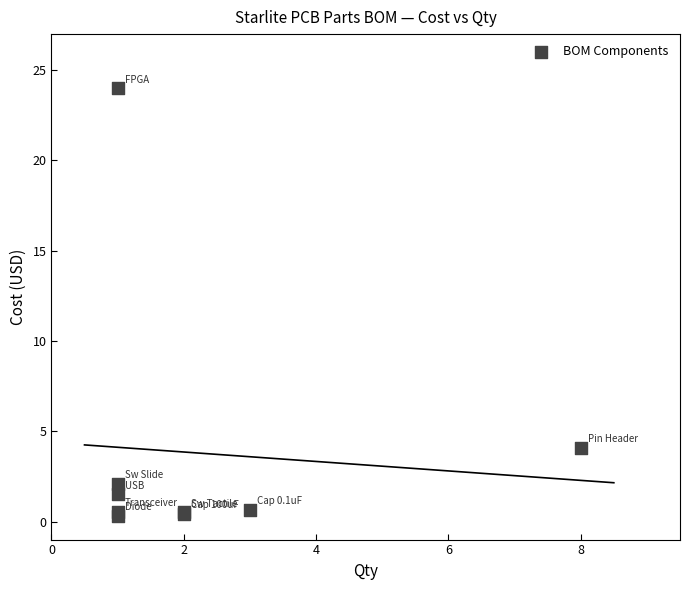

What Y value in the scatter plot is closest to 12?

4.1